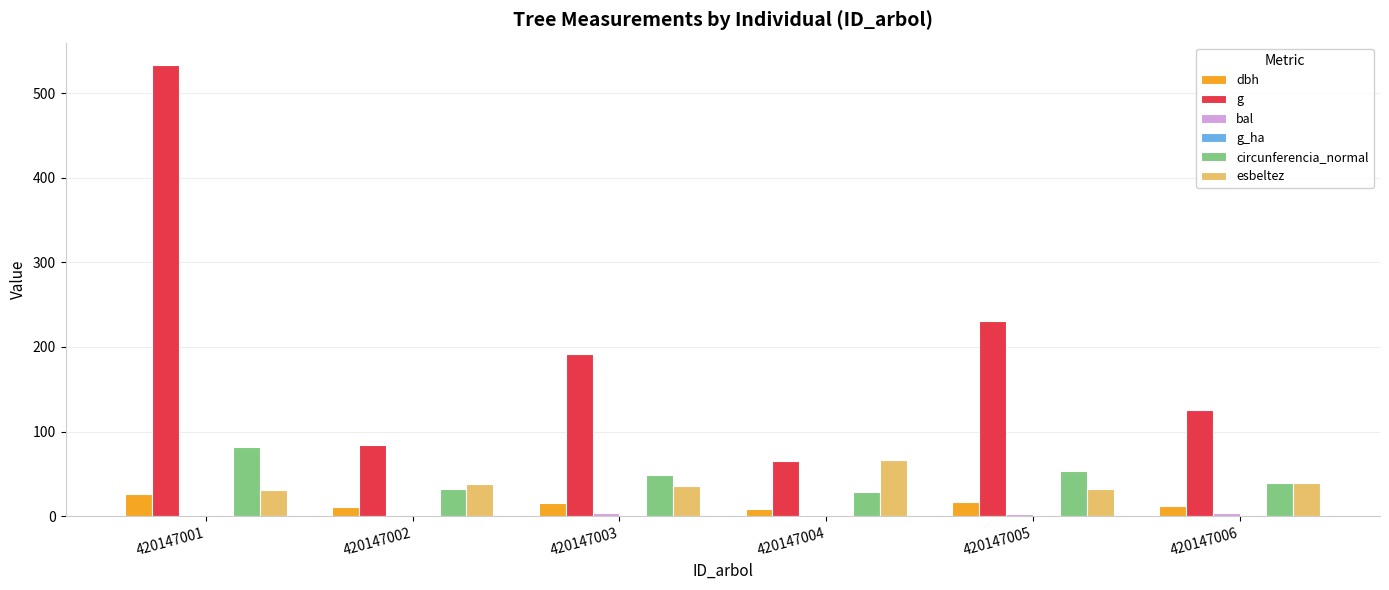

What is the total value across all series at 420147002?

166.7